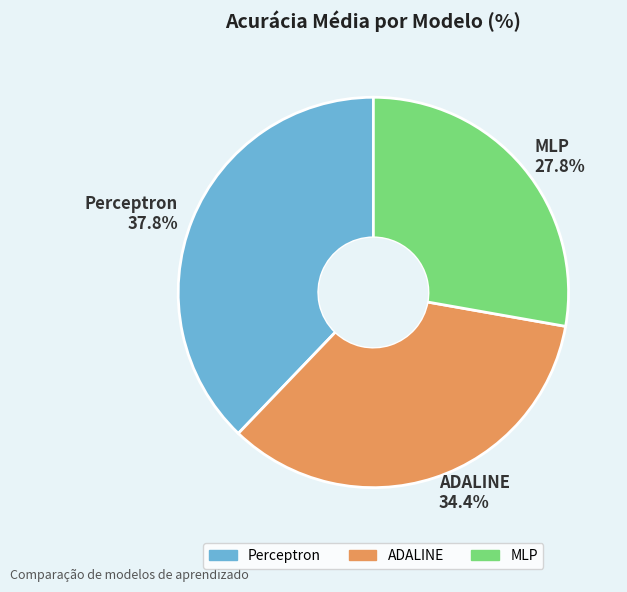

Rank the categories by value from highest to lowest.

Perceptron, ADALINE, MLP